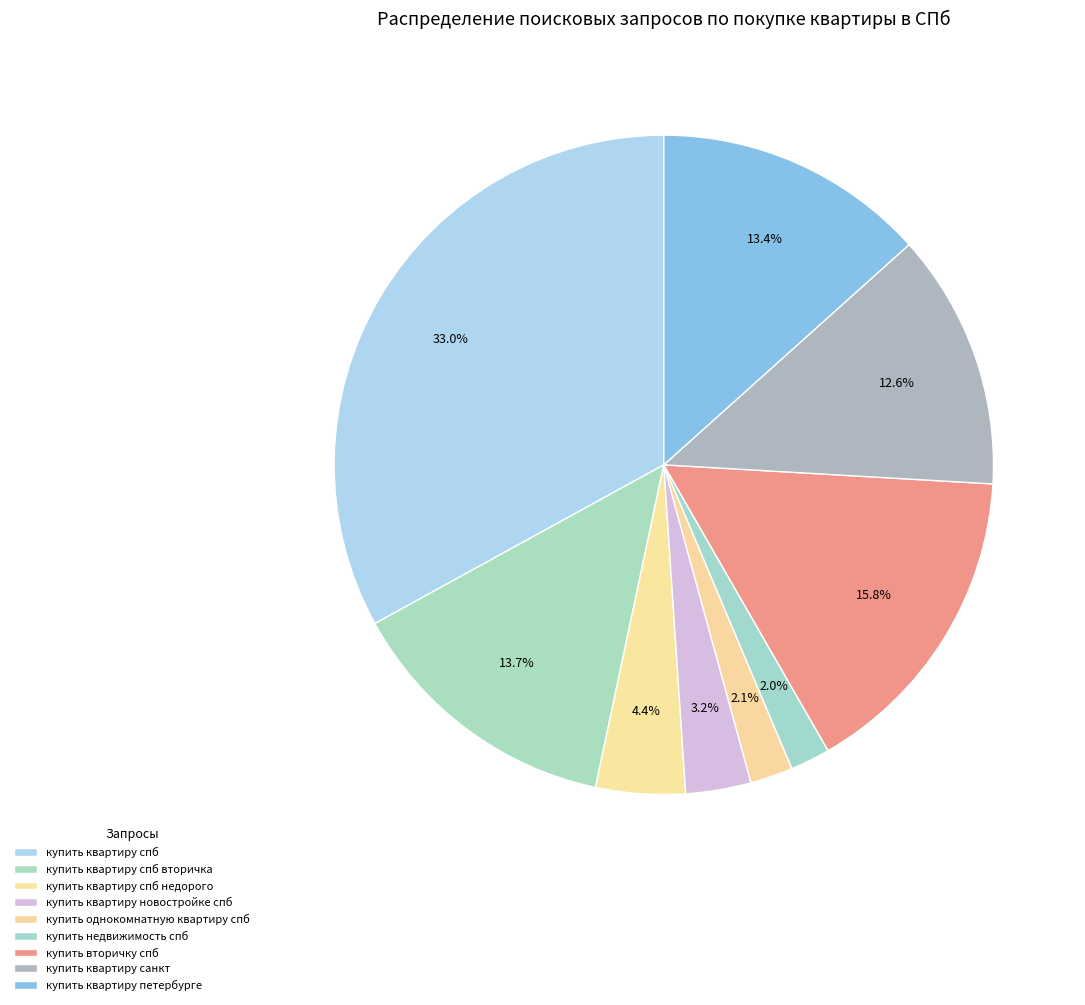

Count the number of slices in the pie.

9